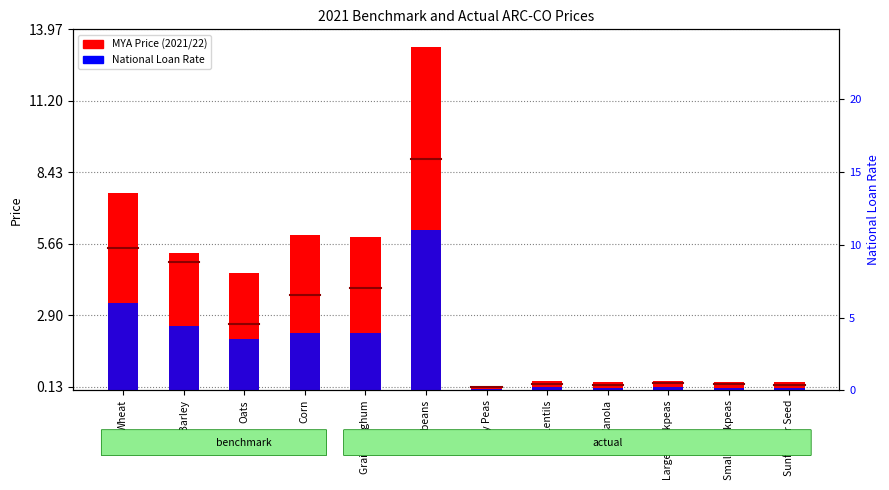

What is the value of the National Loan Rate bar at the 3rd from the left?

2.0